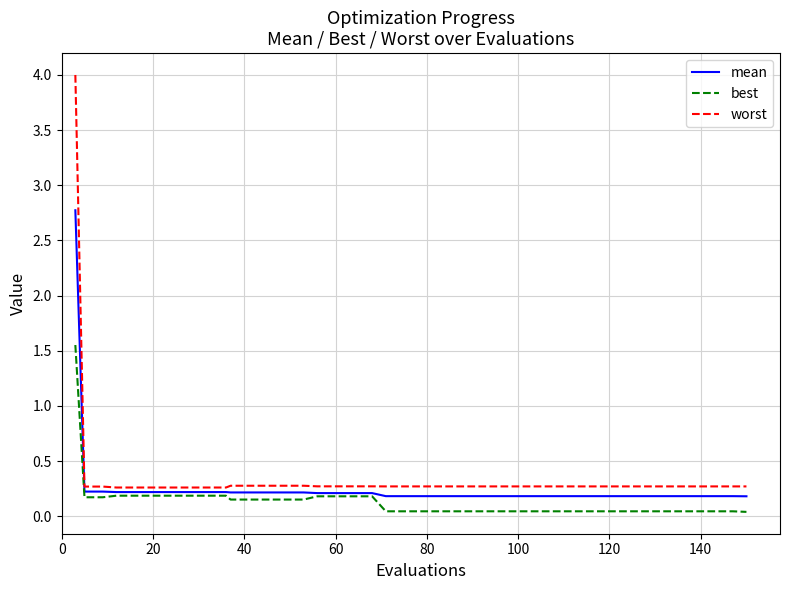

List the series in order of their peak value, lowest first.

best, mean, worst